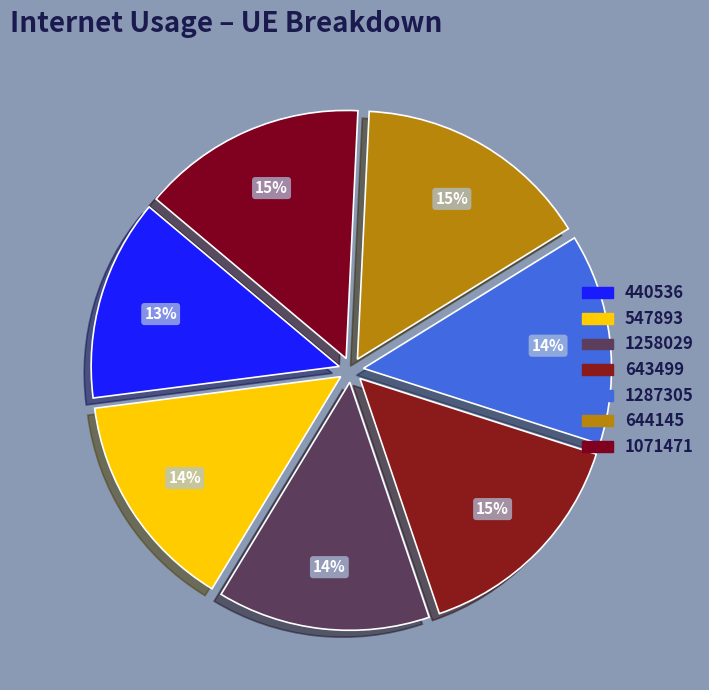

To the nearest percent, what is the difference between the 440536 and 644145 slice percentages?

2%